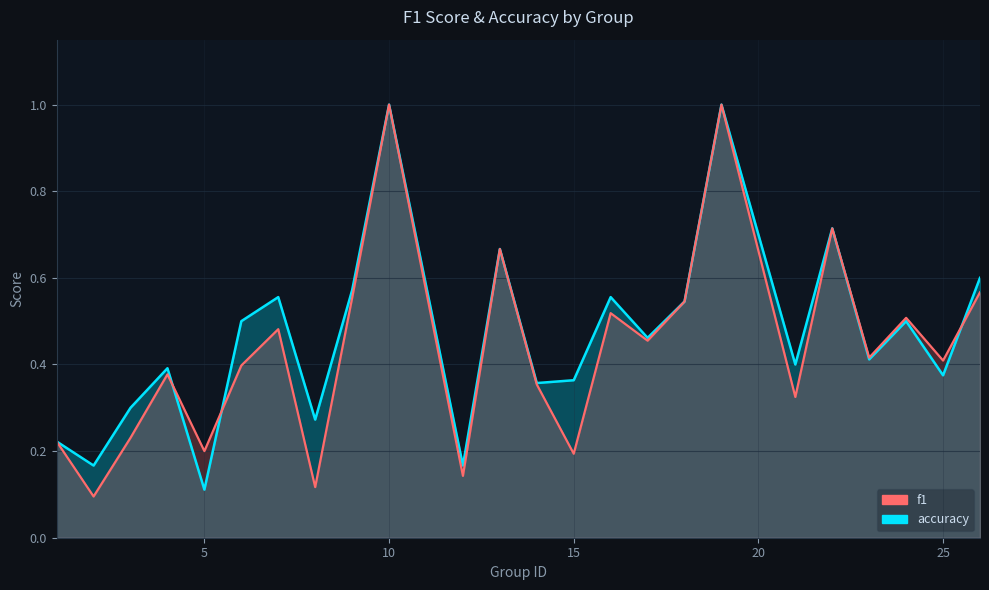

Does the chart display data point markers on the line(s)?

No